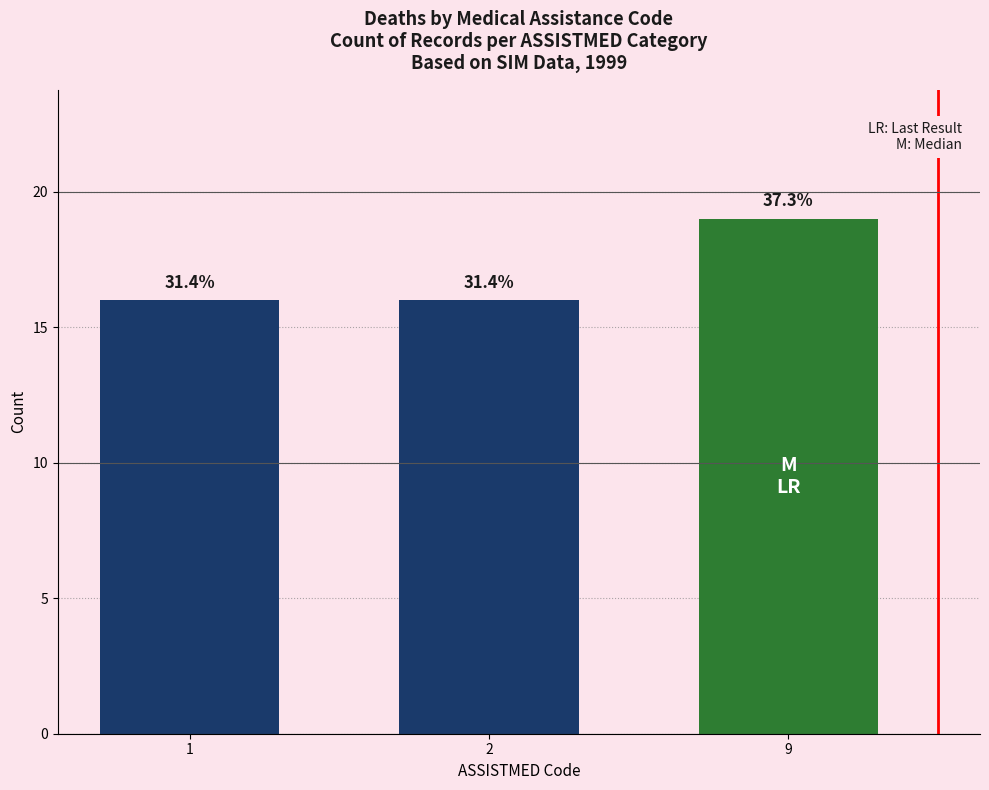

Rank the categories by value from lowest to highest.

1, 2, 9